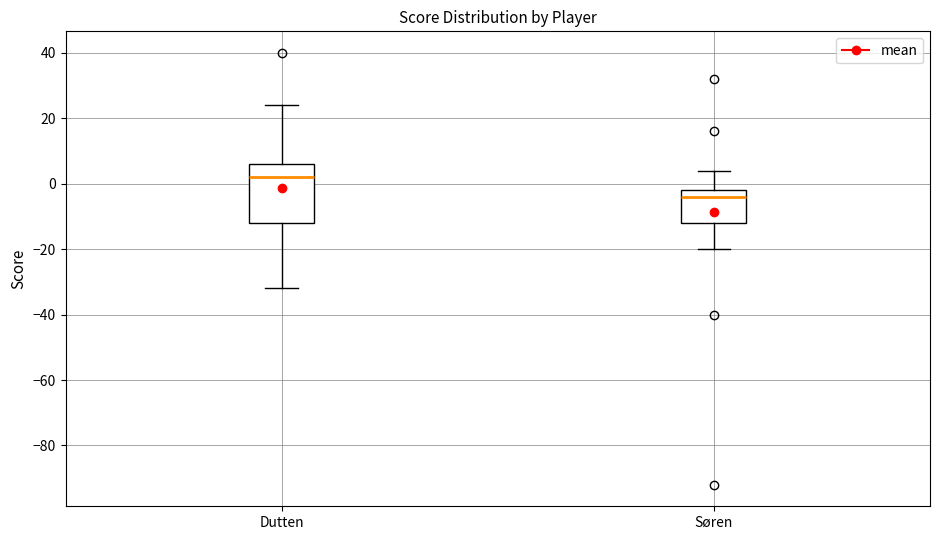

Where does the lower whisker of the box for Dutten end on the y-axis? The values are not printed on the chart, so give them approximately, as read against the axis.

-32